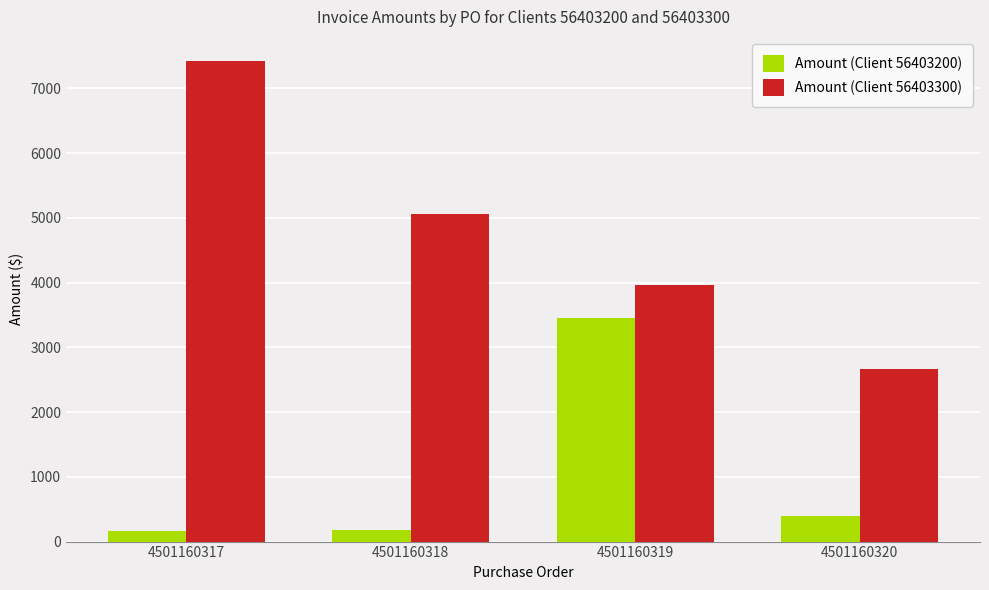

What is the value of the Amount (Client 56403200) bar at the 3rd from the left?

3457.4